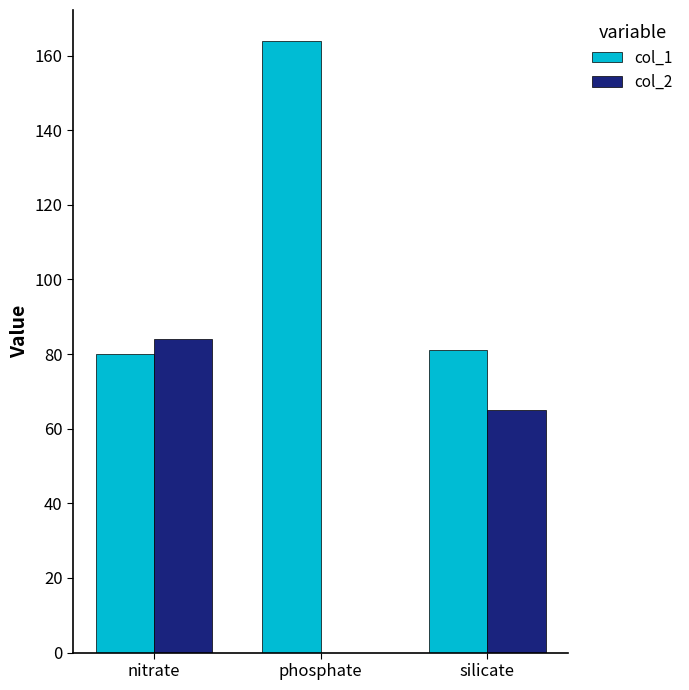

What is the total value across all series at silicate?

146